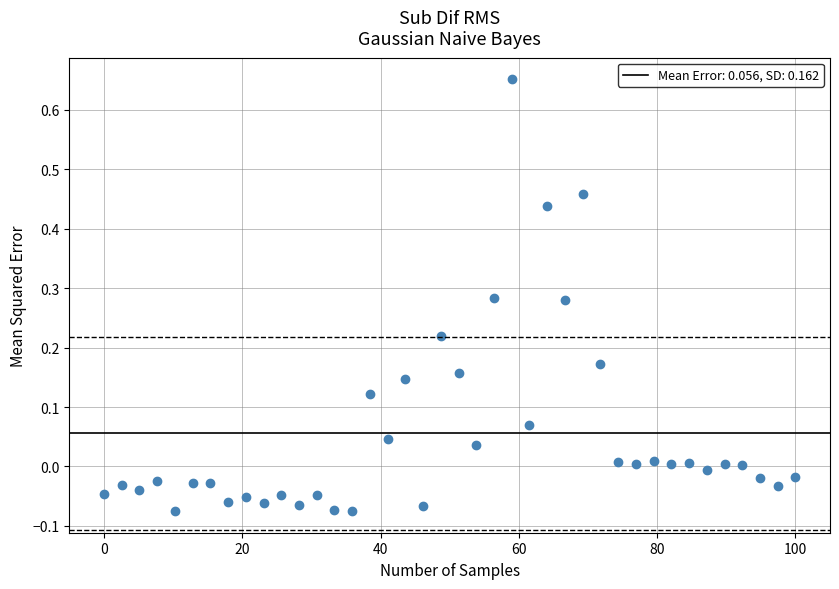

What is the range of X values (max minus min)?

100.0